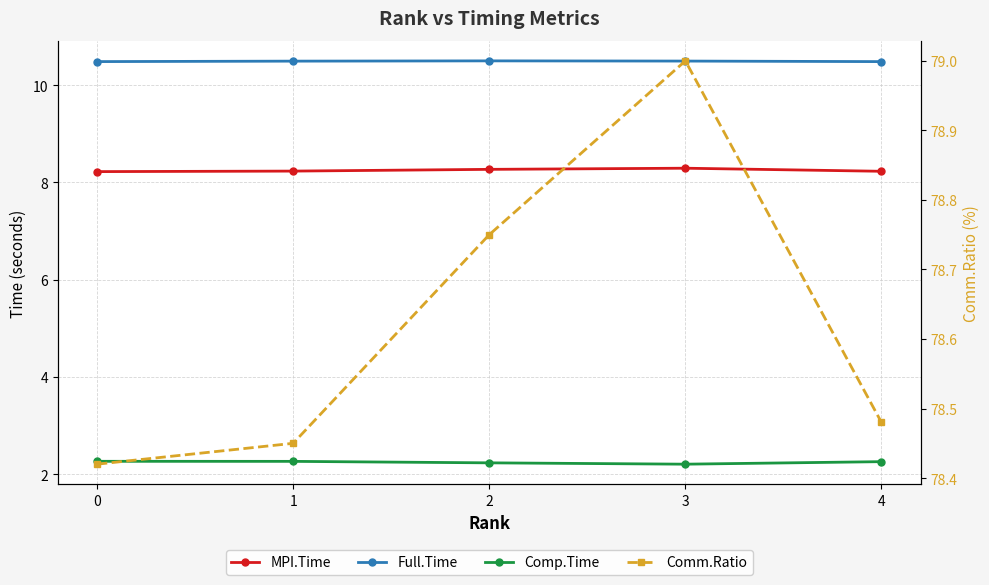

What is the sum of the Comm.Ratio values at 4 and 3?

157.5